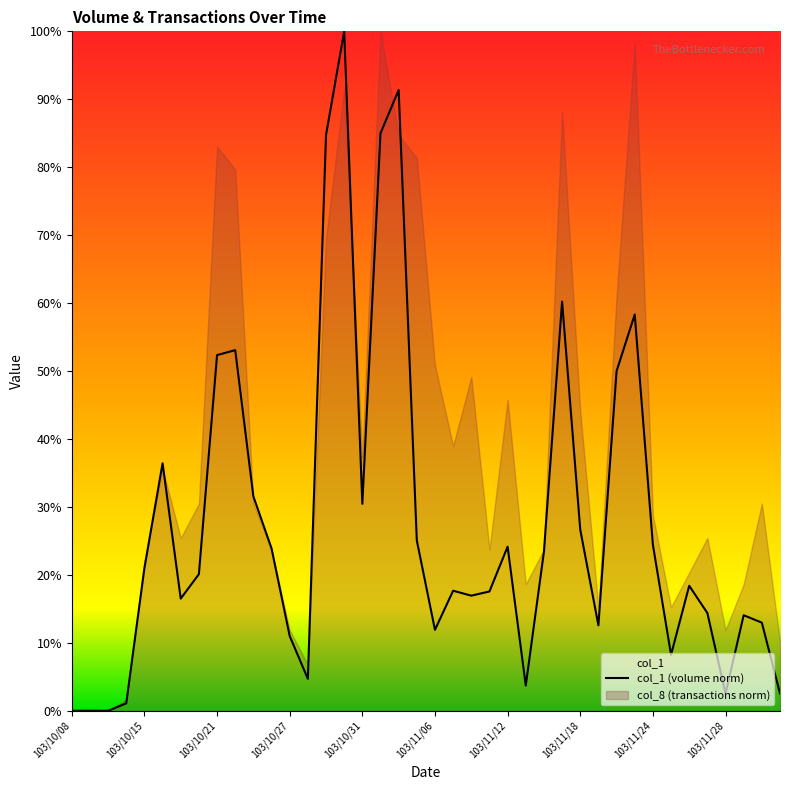

What is the change in value from 103/10/27 to 12?

+9.9